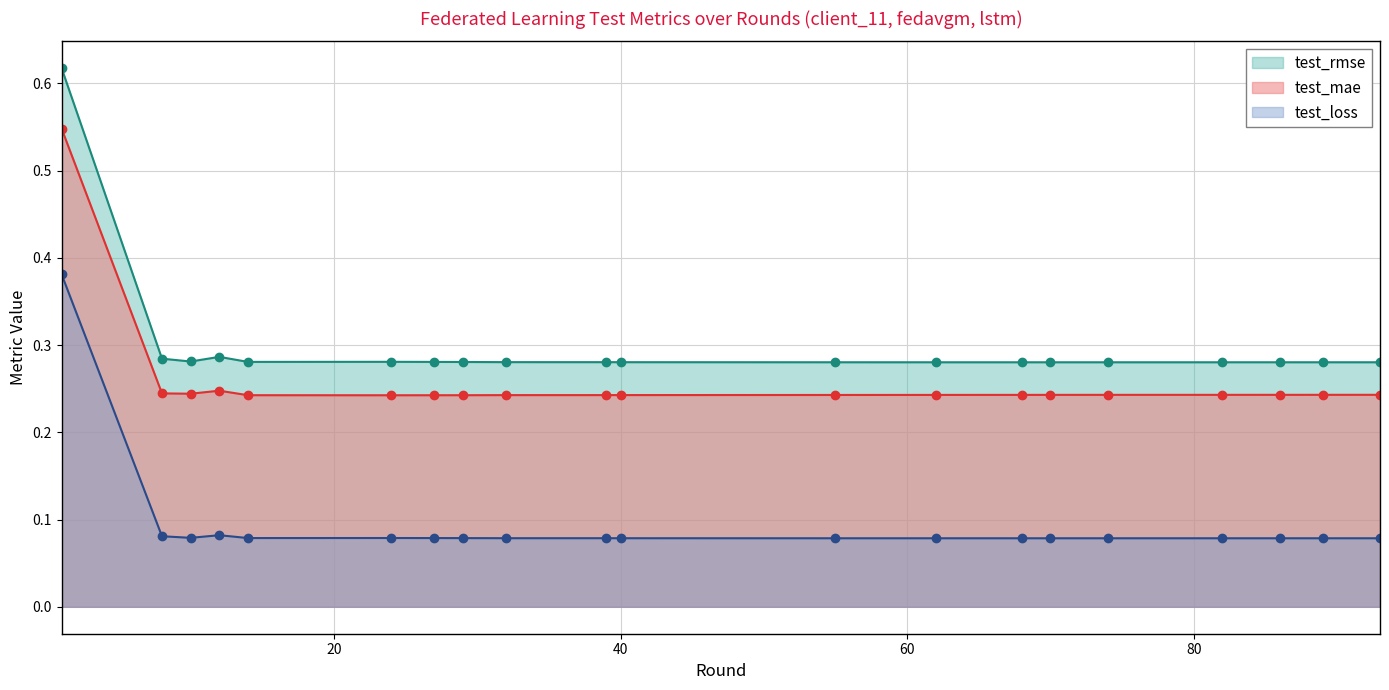

Where is test_rmse nearest to the value 0?

round_70